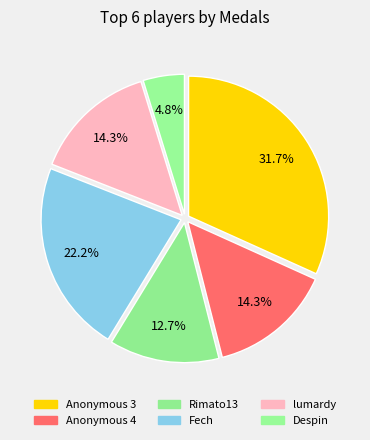

True or false: lumardy accounts for 14% of the total.

True